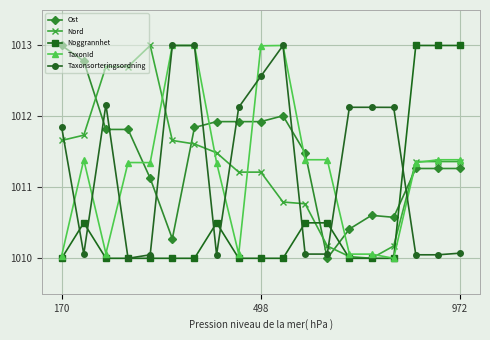

How many data points in Ost are less than 1011?

5